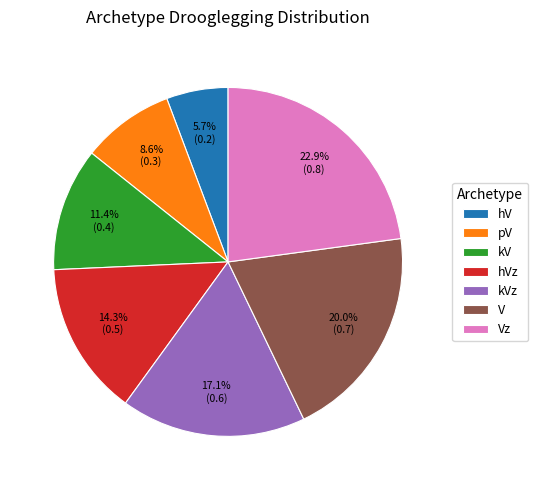

Between V and pV, which is larger?

V